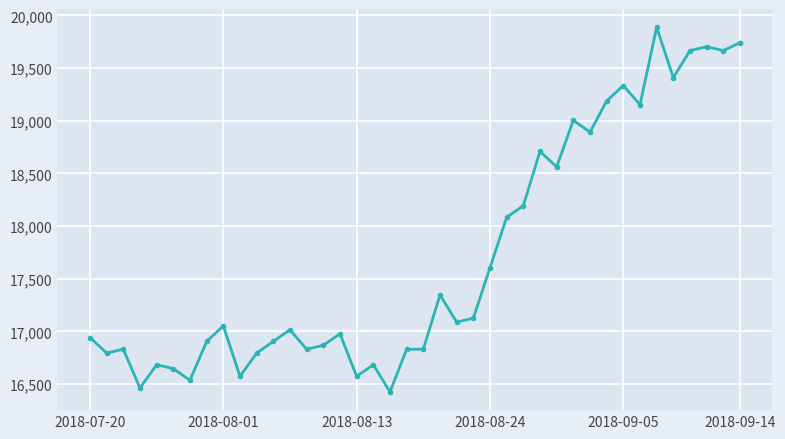

What is the greatest value displayed?

19887